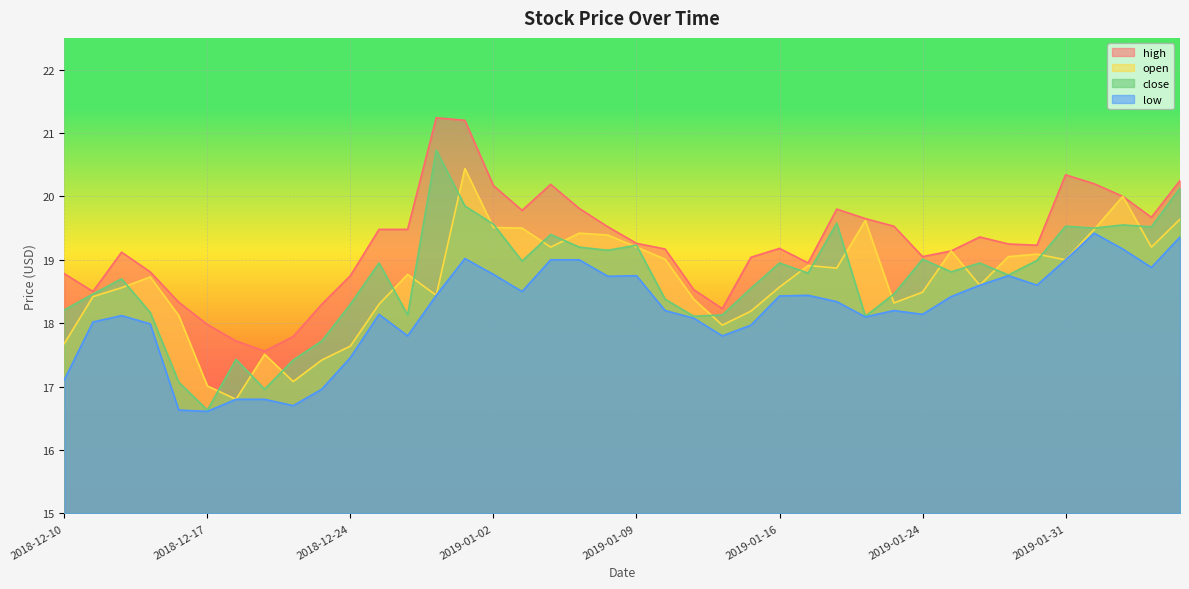

What is the label of the 14th point from the right?

2019-01-17